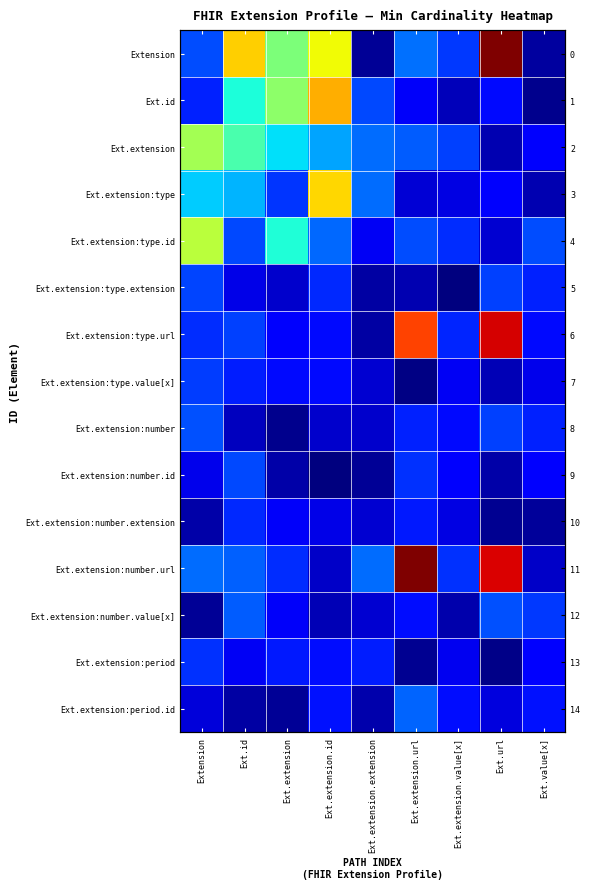

Between Extension and Ext.value[x], which is larger?

Extension